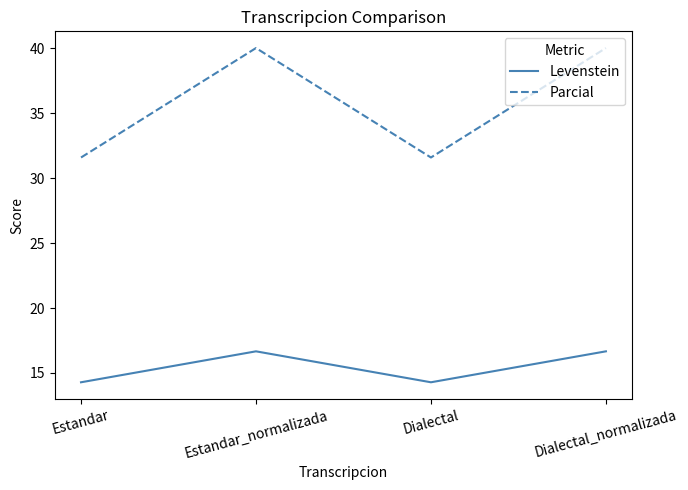

What is the sum of the Parcial values at Estandar and Estandar_normalizada?

71.6